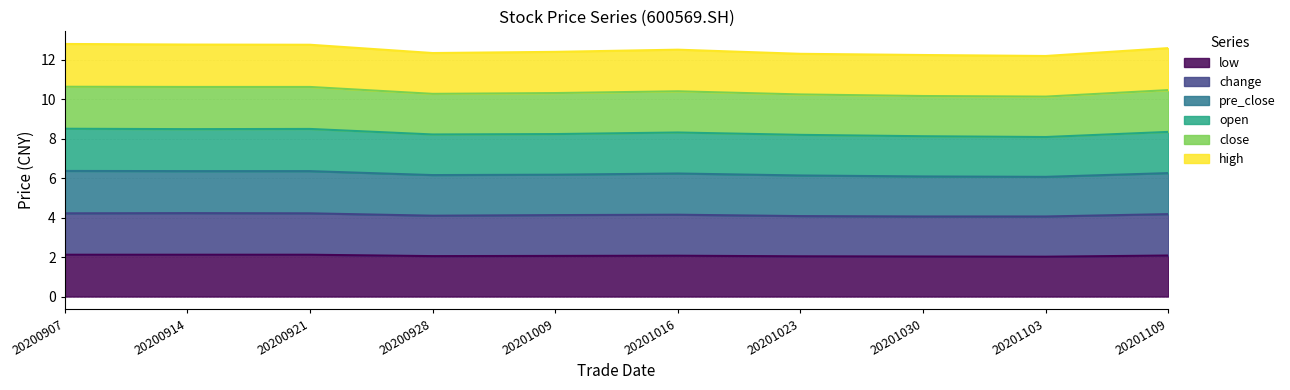

Between 20201009 and 20201030, which series saw the biggest shift?

open